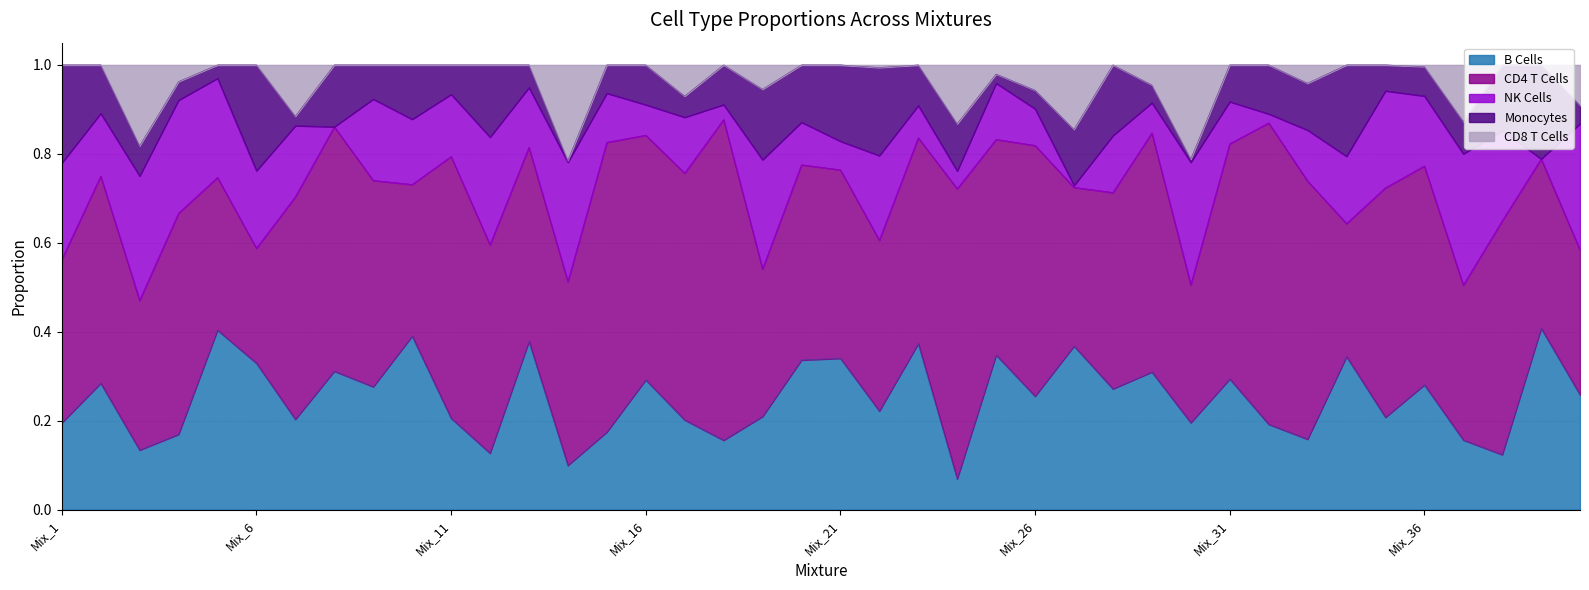

How many series are shown in this chart?

5